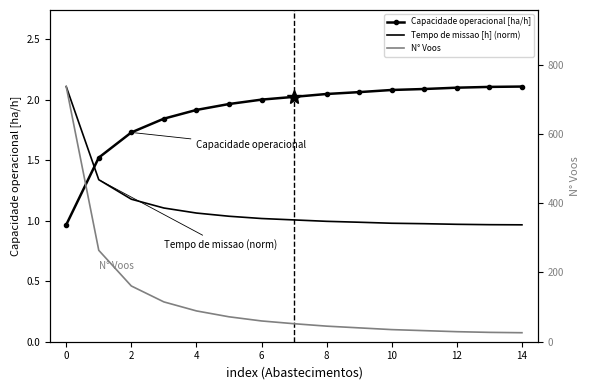

Reading right to left, transcribe all the data shown in this chart.

Capacidade operacional [ha/h]: 2.1	2.1	2.1	2.1	2.1	2.1	2.0	2.0	2.0	2.0	1.9	1.8	1.7	1.5	1.0
Tempo de missao [h] (norm): 1.0	1.0	1.0	1.0	1.0	1.0	1.0	1.0	1.0	1.0	1.1	1.1	1.2	1.3	2.1
N° Voos: 26.0	27.0	29.0	32.0	35.0	40.0	45.0	52.0	60.0	72.0	89.0	115.0	161.0	264.0	737.0